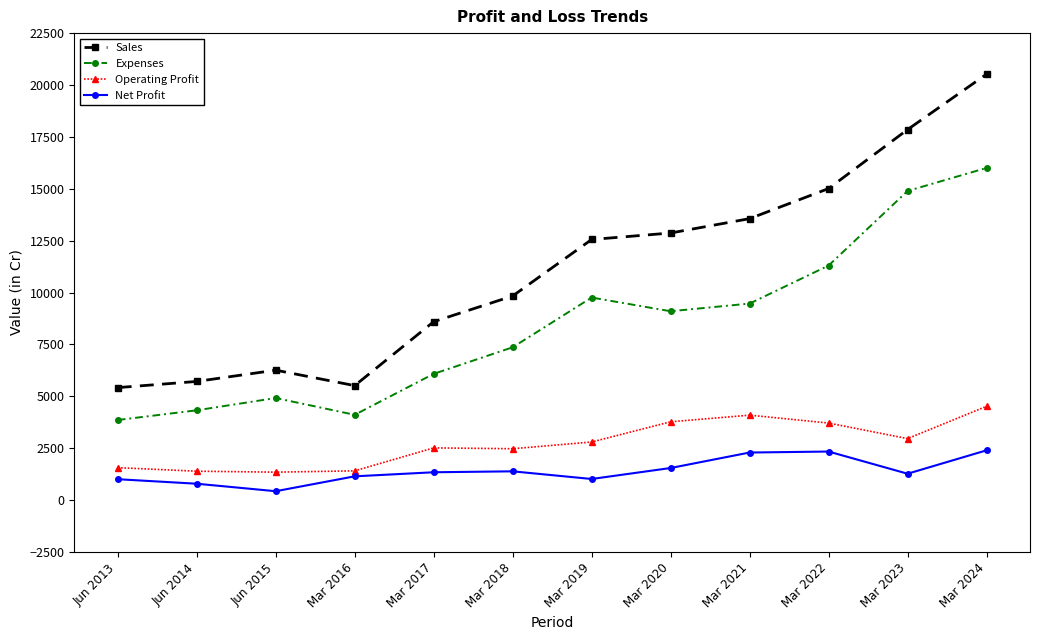

True or false: Sales and Net Profit cross at least once.

False